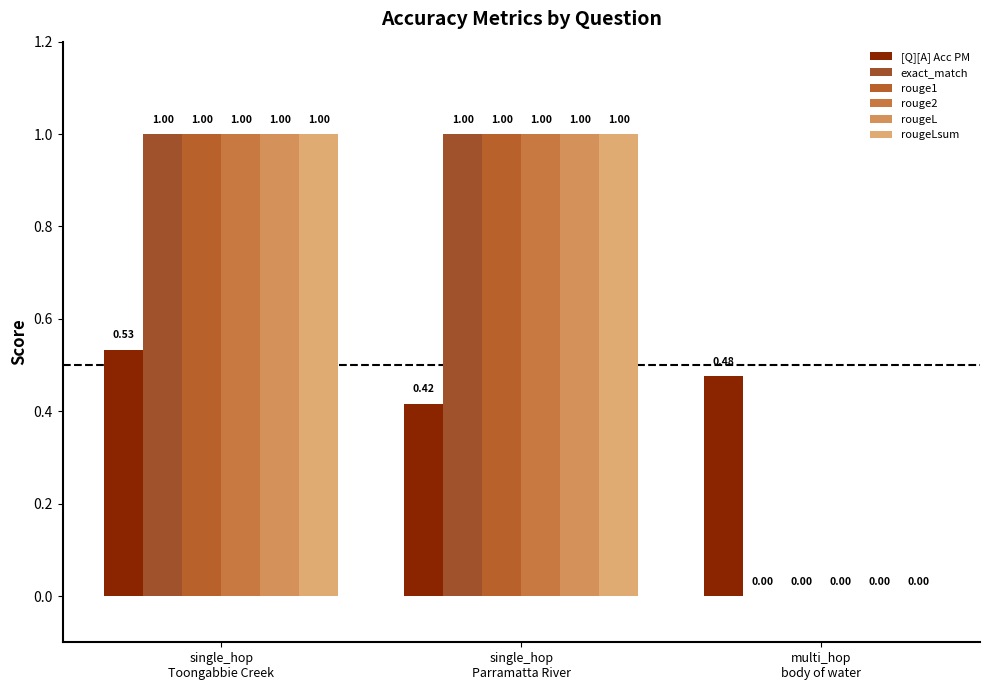

Reading left to right, transcribe all the data shown in this chart.

[Q][A] Acc PM: single_hop
Toongabbie Creek=0.5	single_hop
Parramatta River=0.4	multi_hop
body of water=0.5
exact_match: single_hop
Toongabbie Creek=1.0	single_hop
Parramatta River=1.0	multi_hop
body of water=0.0
rouge1: single_hop
Toongabbie Creek=1.0	single_hop
Parramatta River=1.0	multi_hop
body of water=0.0
rouge2: single_hop
Toongabbie Creek=1.0	single_hop
Parramatta River=1.0	multi_hop
body of water=0.0
rougeL: single_hop
Toongabbie Creek=1.0	single_hop
Parramatta River=1.0	multi_hop
body of water=0.0
rougeLsum: single_hop
Toongabbie Creek=1.0	single_hop
Parramatta River=1.0	multi_hop
body of water=0.0